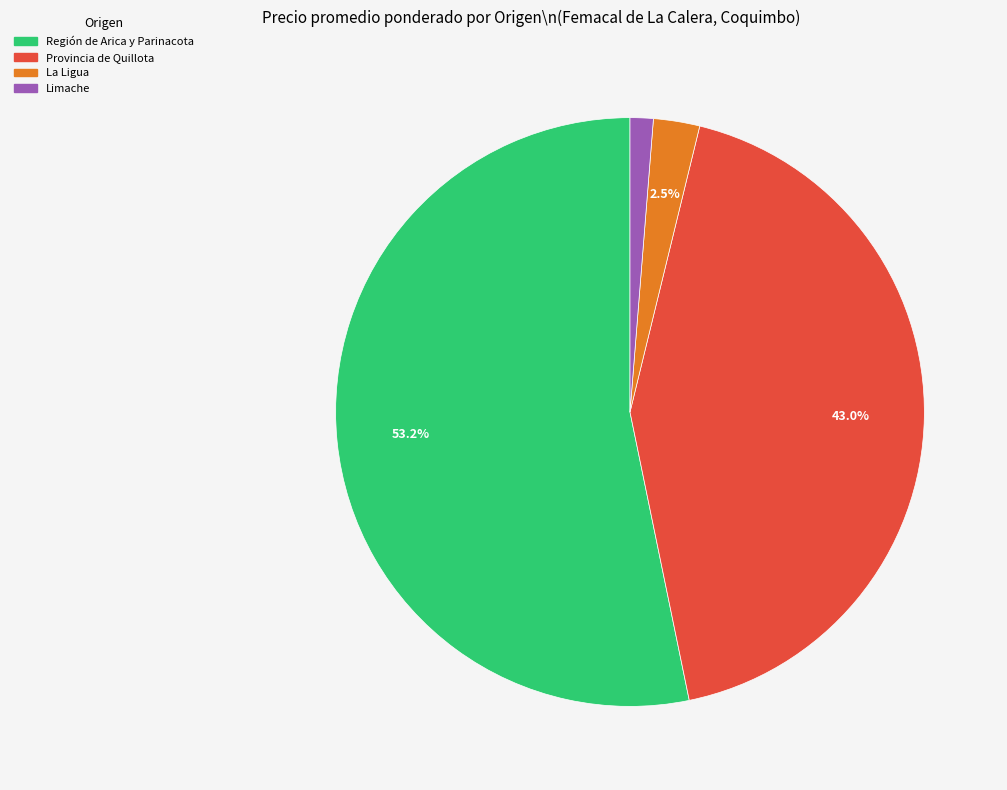

Does any single category account for the majority?

Yes